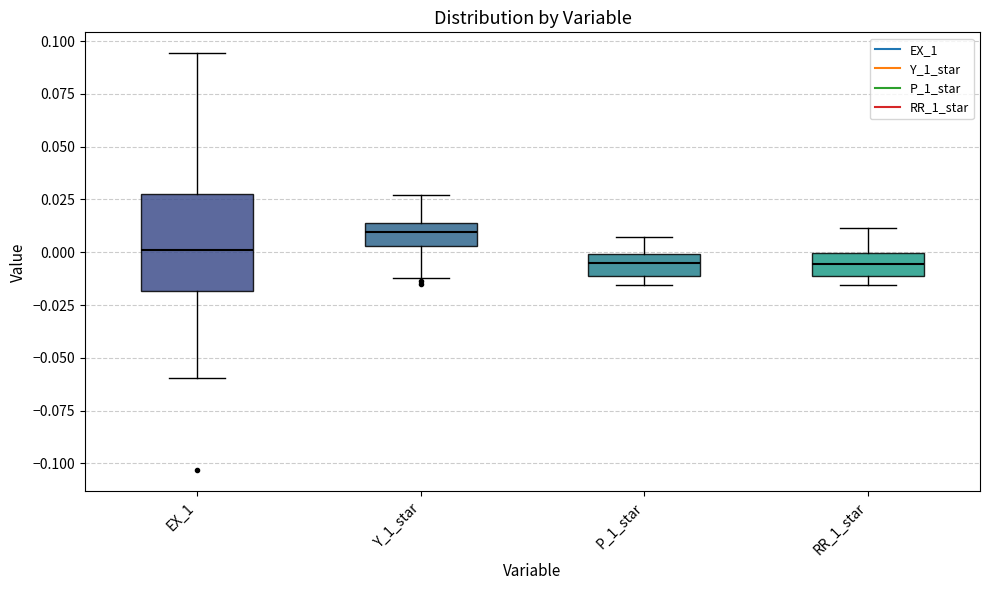

Reading left to right, transcribe this box plot: for each box, give where its median line is, the range the box spans, and where its two whiskers end, as read against the y-axis. The values are not printed on the chart, so give them approximately, as read against the axis.

EX_1: median 0.000, box -0.020 to 0.030, whiskers -0.060 to 0.095
Y_1_star: median 0.010, box 0.005 to 0.015, whiskers -0.010 to 0.025
P_1_star: median -0.005, box -0.010 to 0.000, whiskers -0.015 to 0.005
RR_1_star: median -0.005, box -0.010 to 0.000, whiskers -0.015 to 0.010